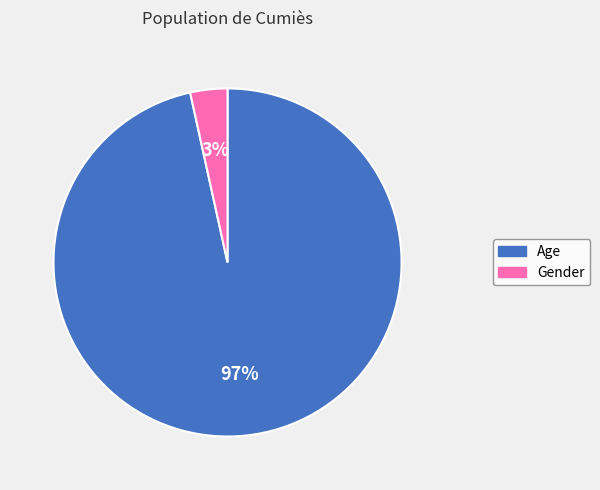

Which category has the biggest portion of the pie?

Age